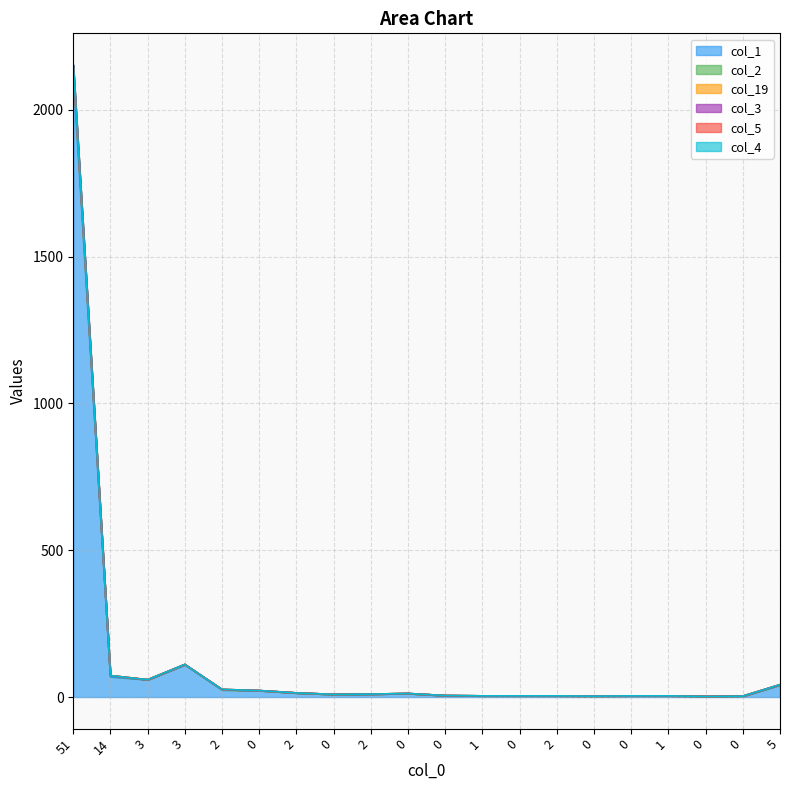

Does the chart have visible grid lines?

Yes